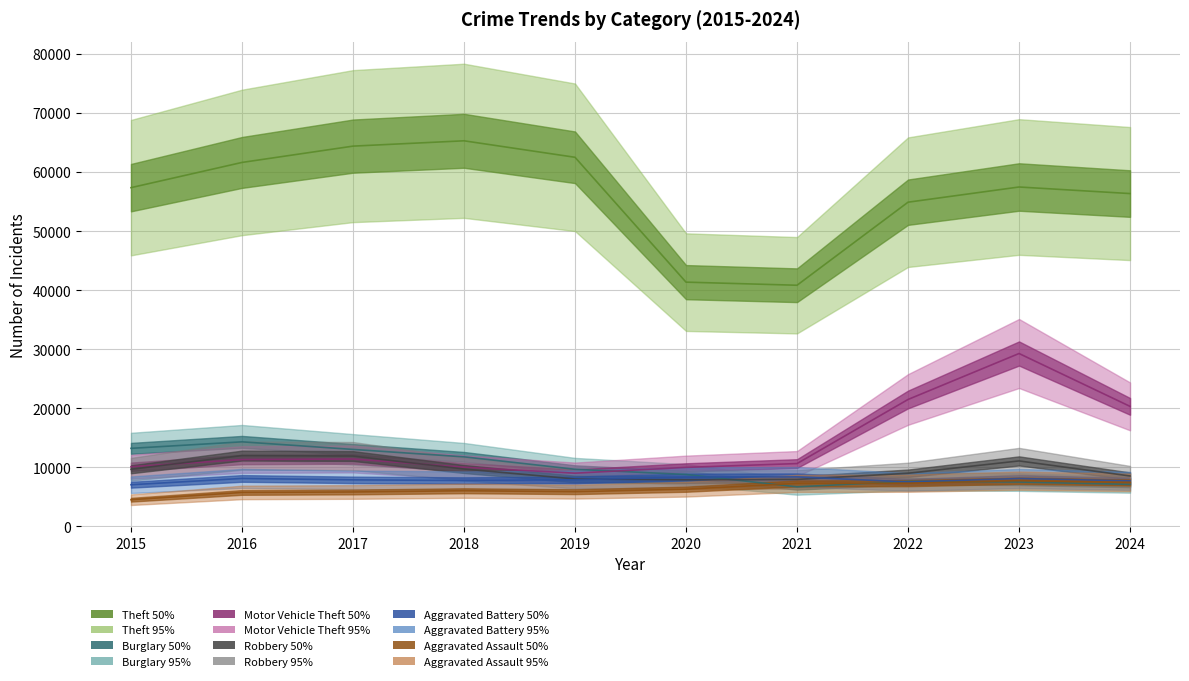

How many interior local peaks does the Robbery series have?

2